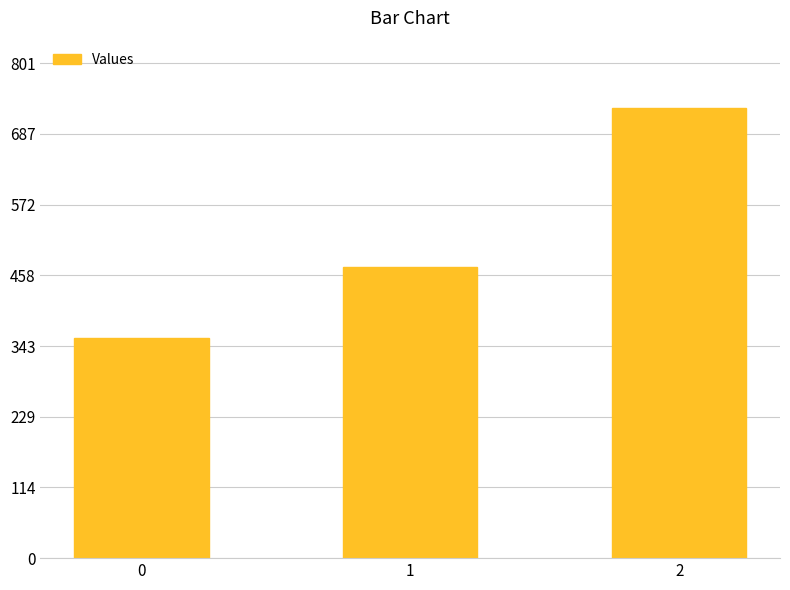

The chart shows a value of 728.6 at 2. True or false?

True